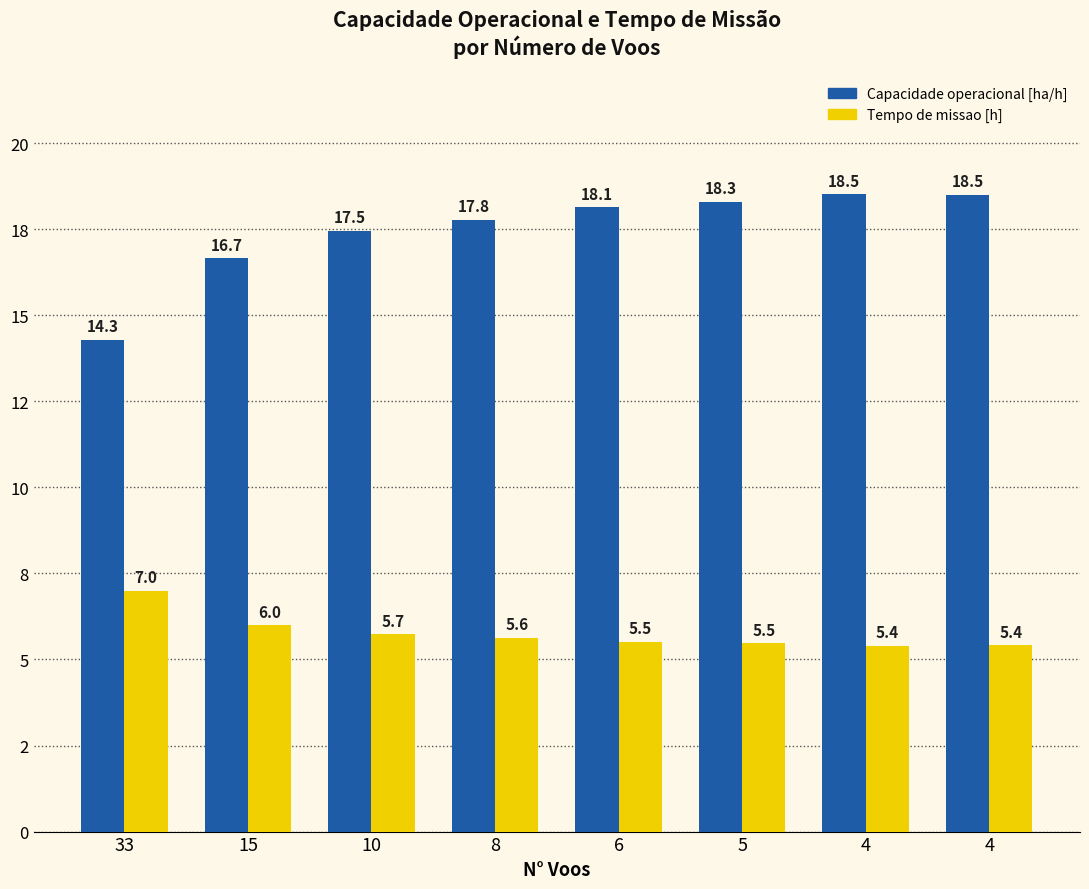

Reading left to right, what are all the values shown in this chart?

Capacidade operacional [ha/h]: 33=14.3	15=16.7	10=17.5	8=17.8	6=18.1	5=18.3	4=18.5	4=18.5
Tempo de missao [h]: 33=7.0	15=6.0	10=5.7	8=5.6	6=5.5	5=5.5	4=5.4	4=5.4